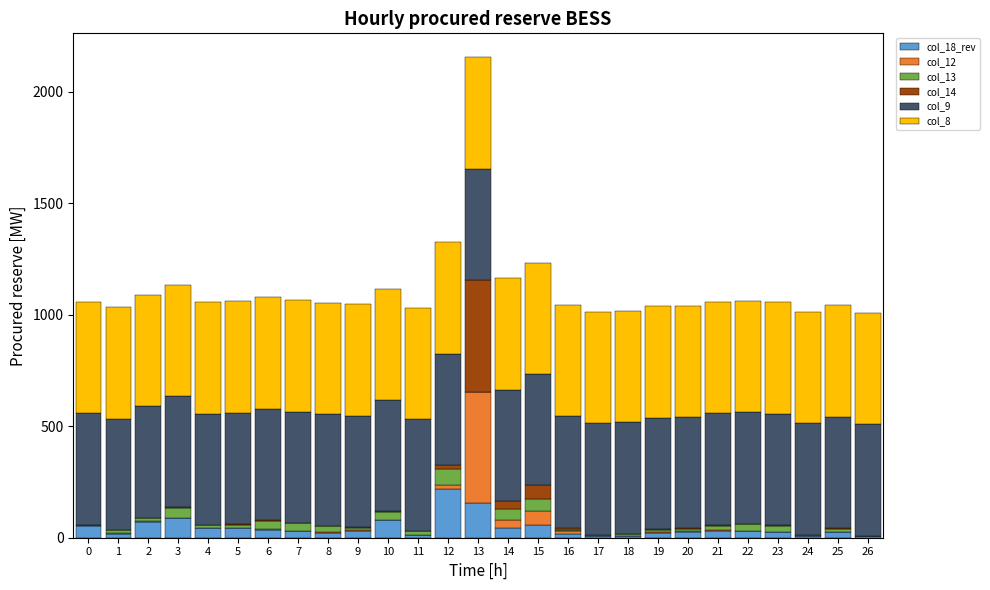

At which category is the sum across all series the highest?

13